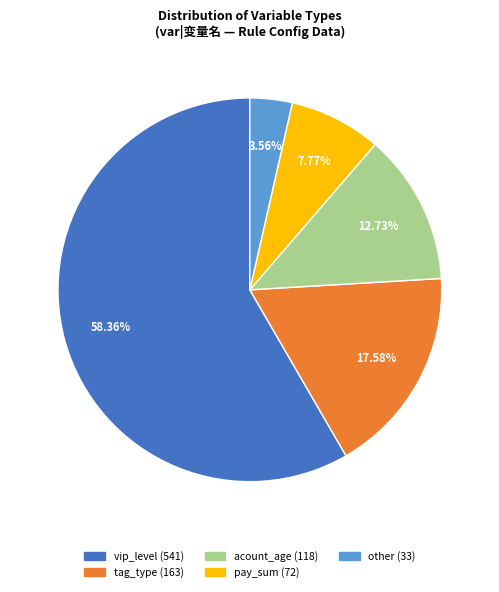

To the nearest percent, what is the difference between the largest and smallest slice percentages?

55%